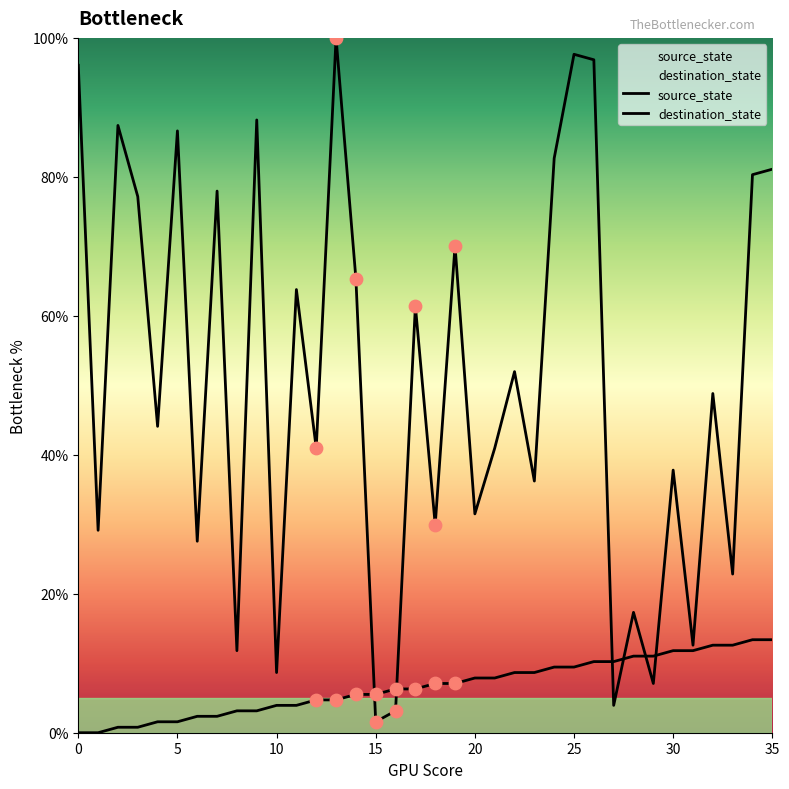

Which series reaches the maximum Y coordinate?

destination_state